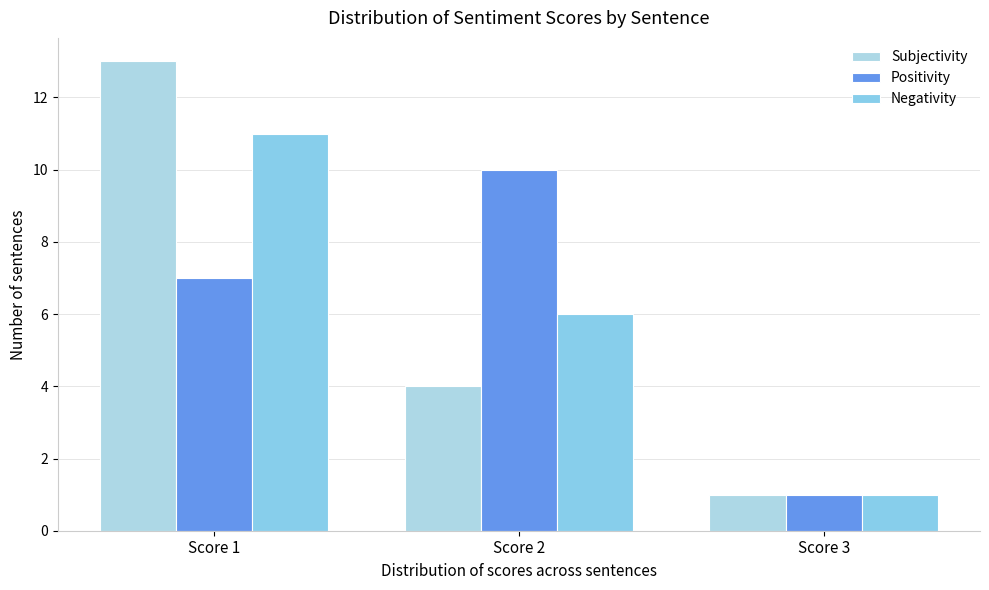

How many series are shown in this chart?

3